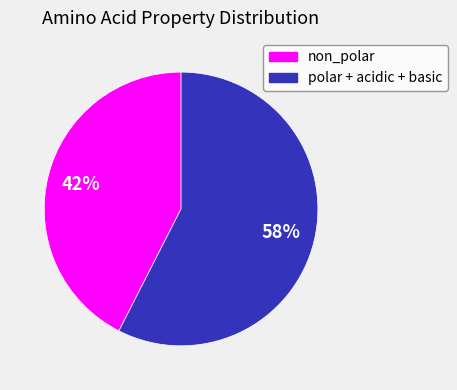

Count the number of slices in the pie.

2